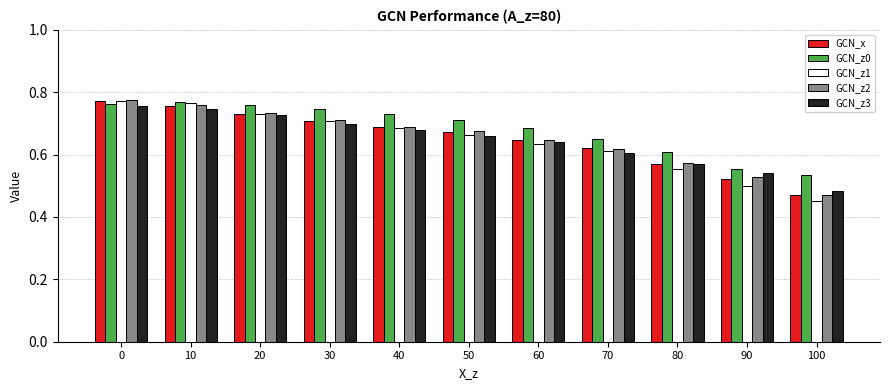

At how many categories does at least one series exceed 0?

11